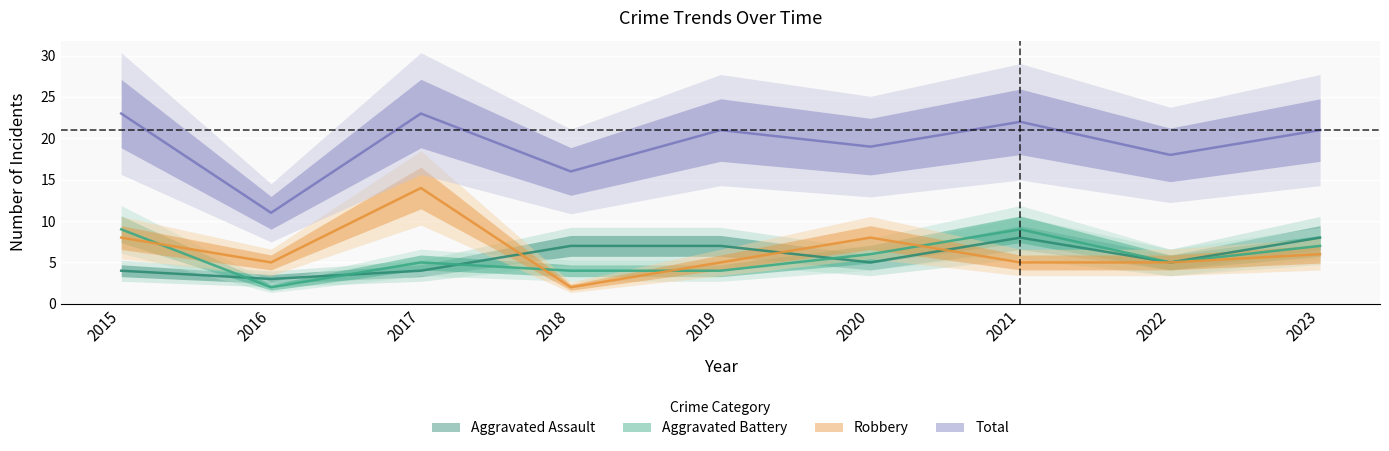

True or false: Robbery has a value of 5 at 2022.

True